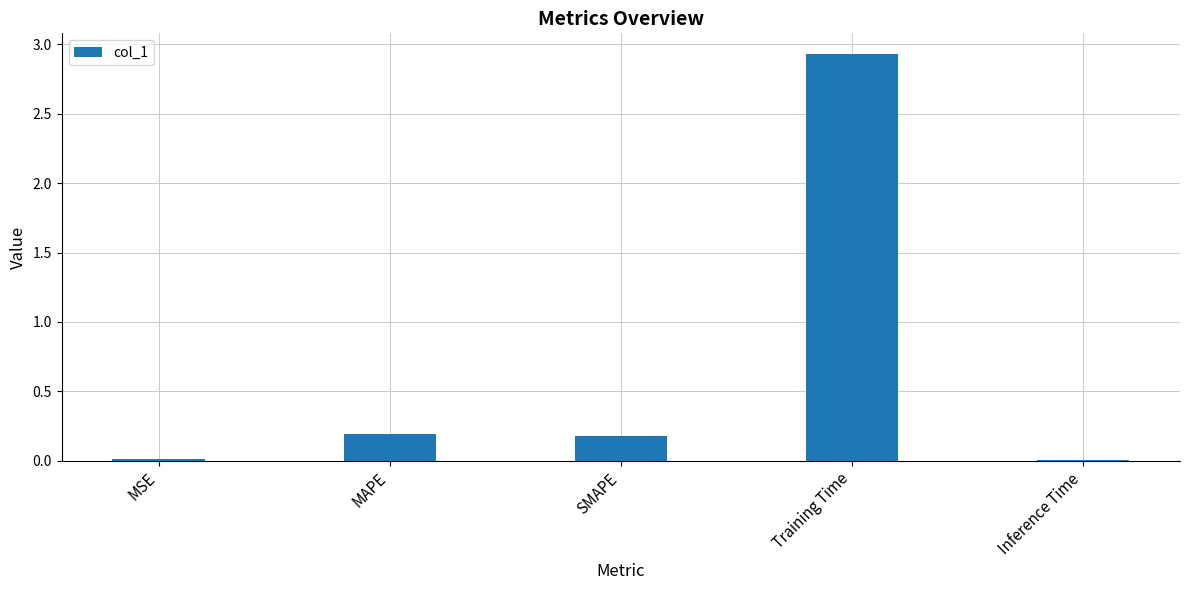

What is the sum of the values at MAPE and SMAPE?

0.4